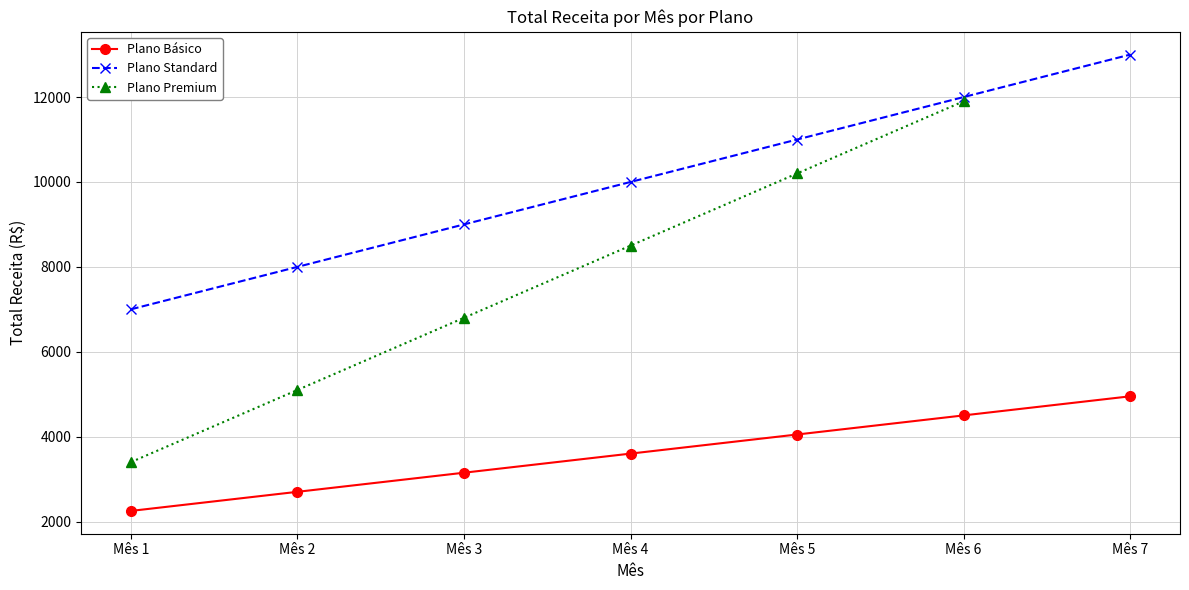

What is the maximum value for Plano Standard?

13000